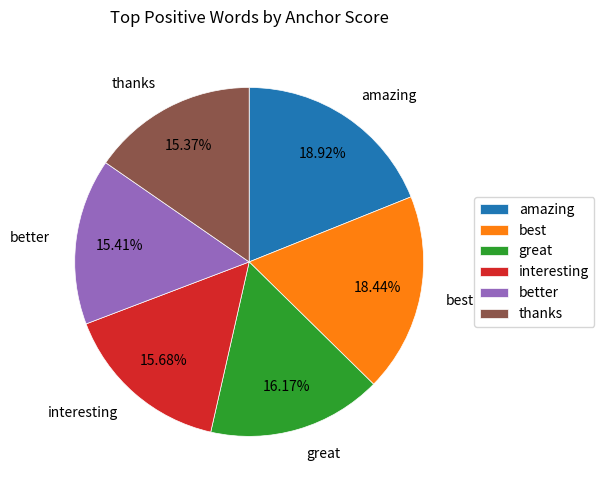

To the nearest percent, what is the combined percentage of best and better?

34%